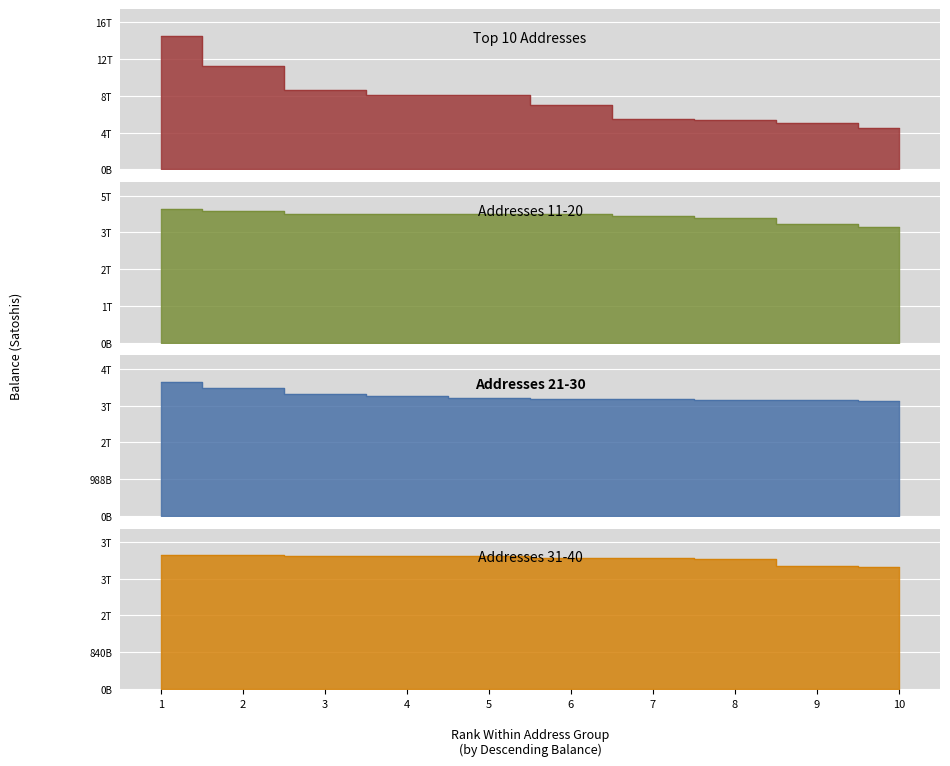

Which series has the largest range (max minus min)?

Top 10 Addresses